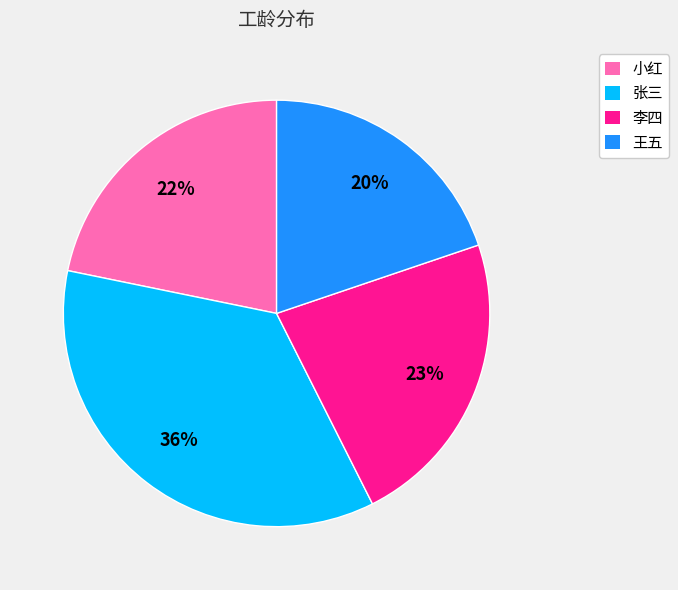

Combined, do 李四 and 王五 account for over 50%?

No